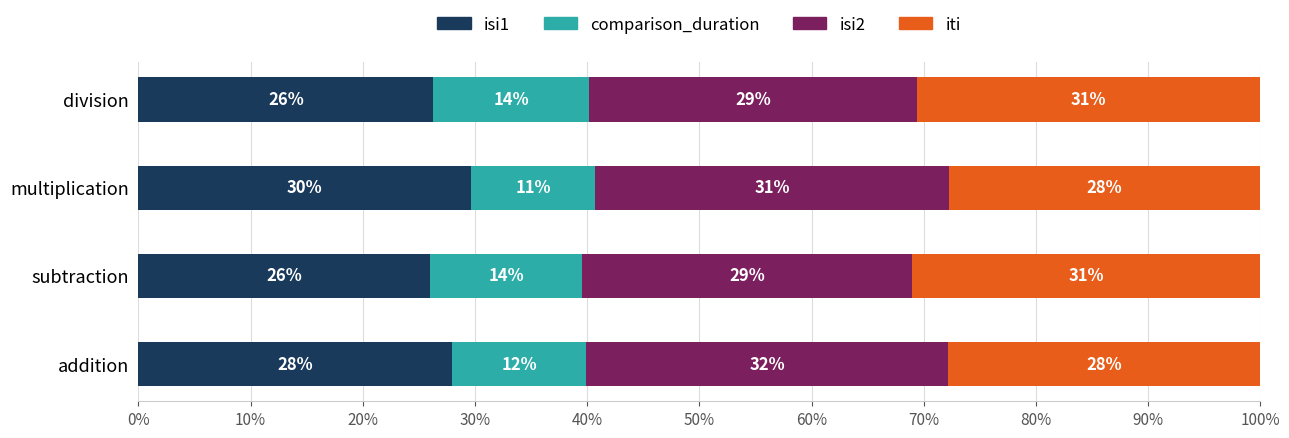

What is the total value across all series at multiplication?

100.0